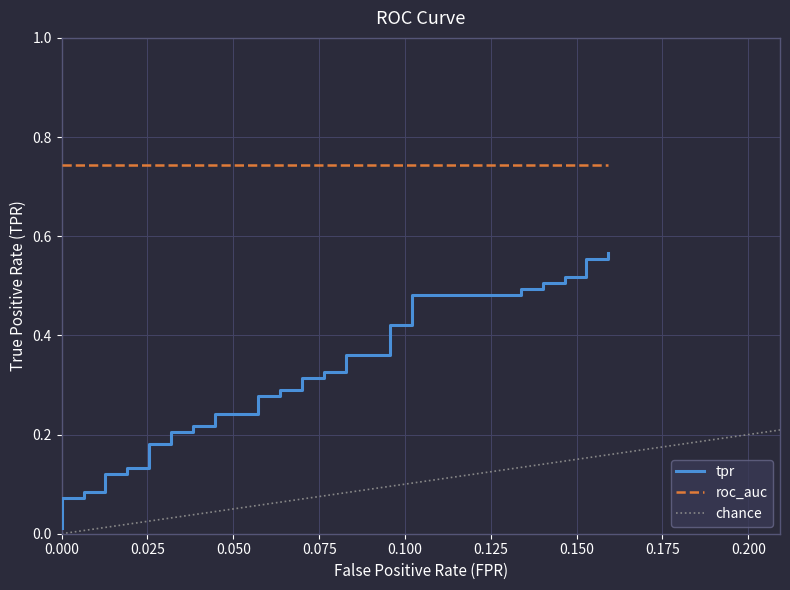

True or false: the data shows 0.0 at 0.100.

False